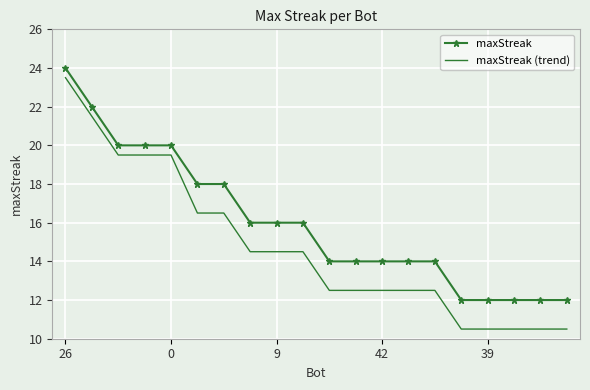

Which series has the largest total across all categories?

maxStreak